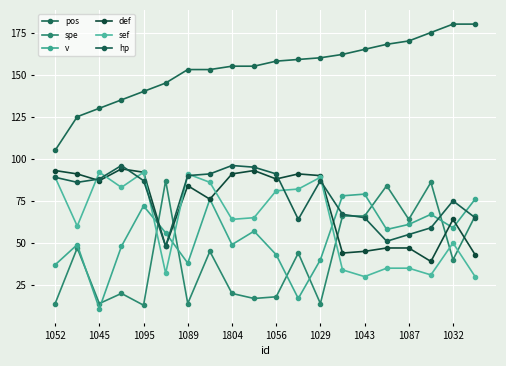

What is the sum of all hp values?

1545